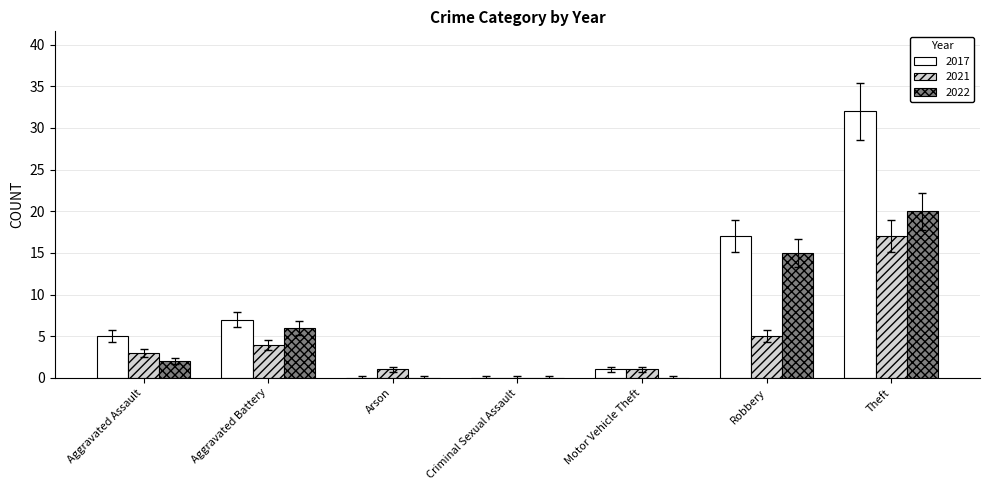

Where is 2022 nearest to the value 10?

Aggravated Battery